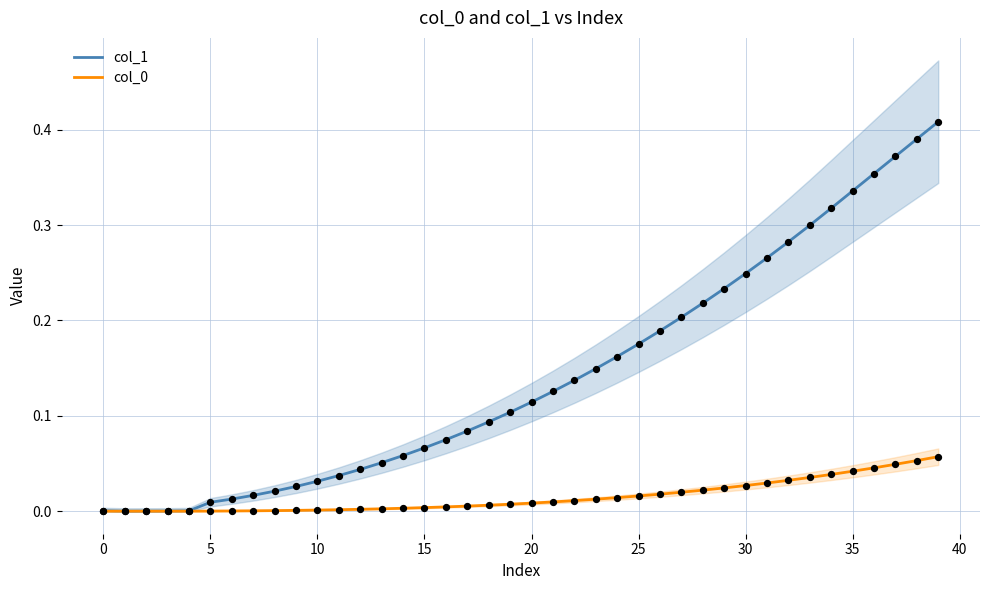

Which series reaches the minimum Y coordinate?

col_0